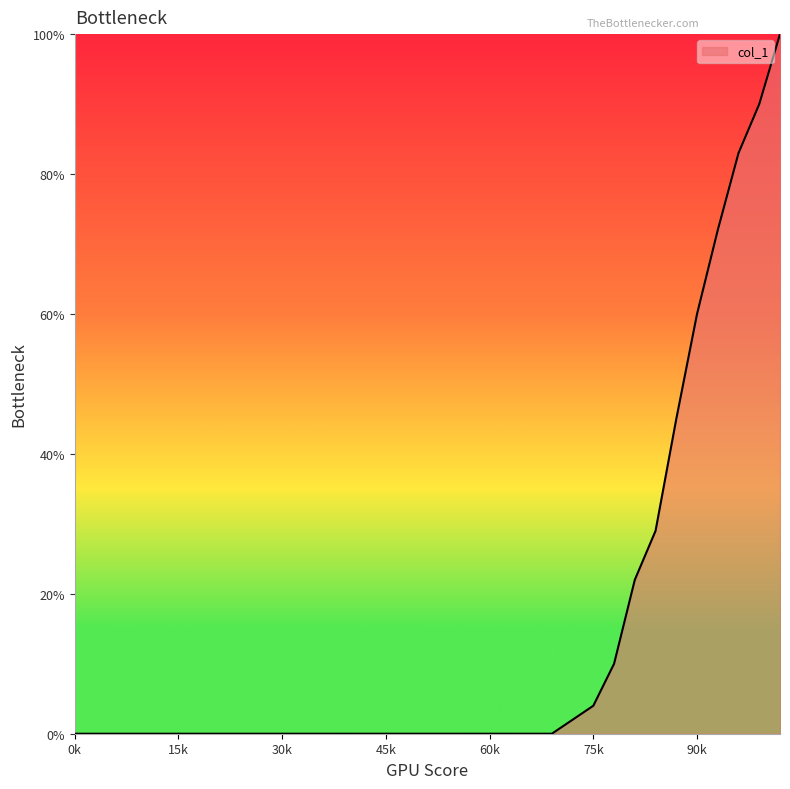

What is the greatest value displayed?

100